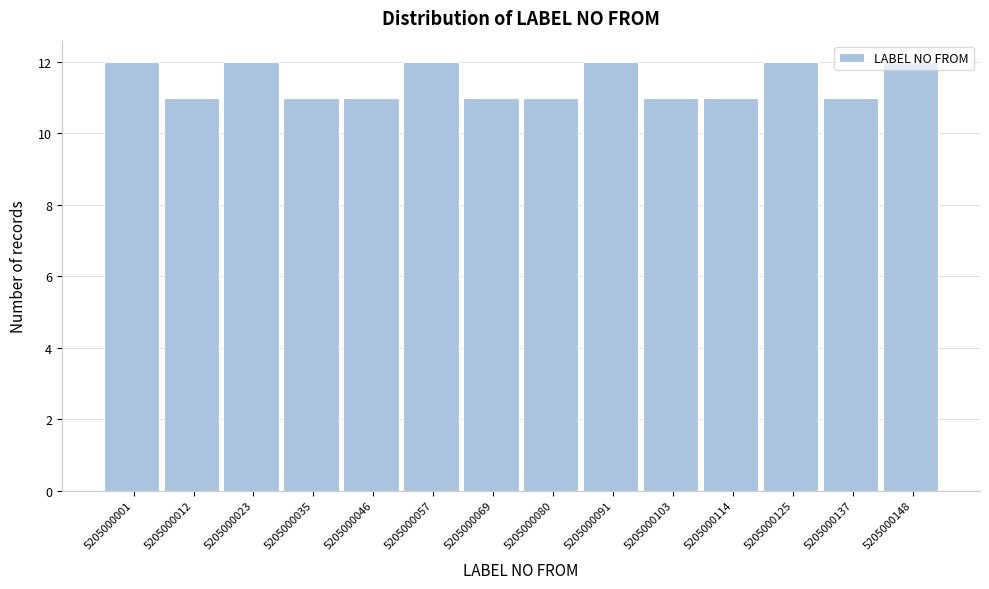

How tall is the bar that spans 5205000104 to 5205000114 on the x-axis? Neither the bar edges nor the heights are printed on the chart, so give them approximately, as read against the axes.

11